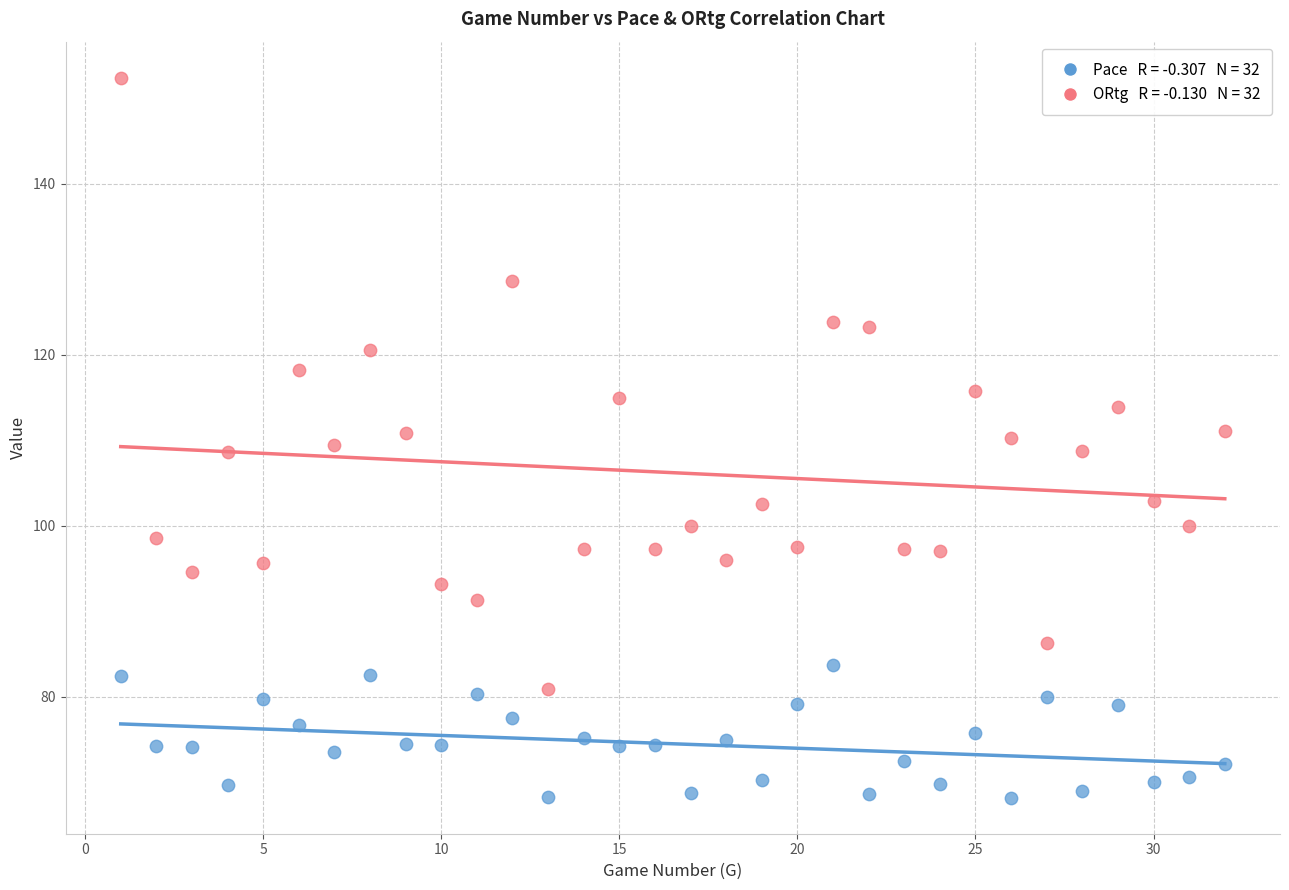

Across all data points, what is the range of X values (max minus min)?

31.0